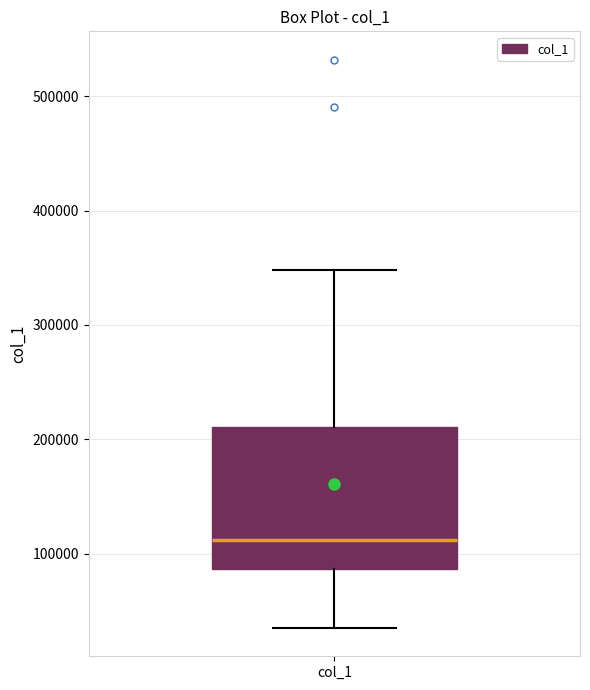

Transcribe this box plot: give where the median line is, the range the box spans, and where the two whiskers end, as read against the y-axis. The values are not printed on the chart, so give them approximately, as read against the axis.

median 110000, box 90000 to 210000, whiskers 40000 to 350000